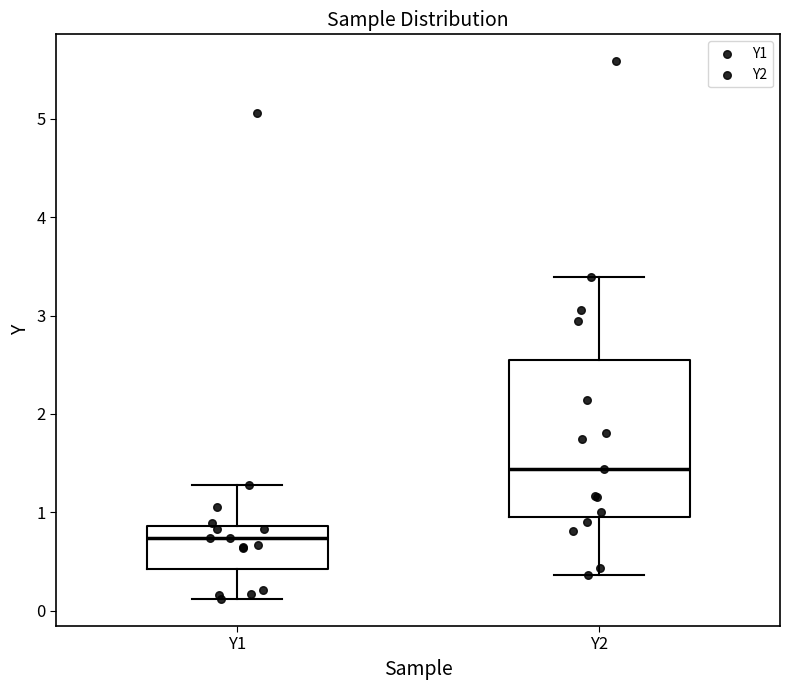

Reading left to right, transcribe this box plot: for each box, give where its median line is, the range the box spans, and where its two whiskers end, as read against the y-axis. The values are not printed on the chart, so give them approximately, as read against the axis.

Y1: median 0.7, box 0.4 to 0.9, whiskers 0.1 to 1.3
Y2: median 1.4, box 1.0 to 2.5, whiskers 0.4 to 3.4